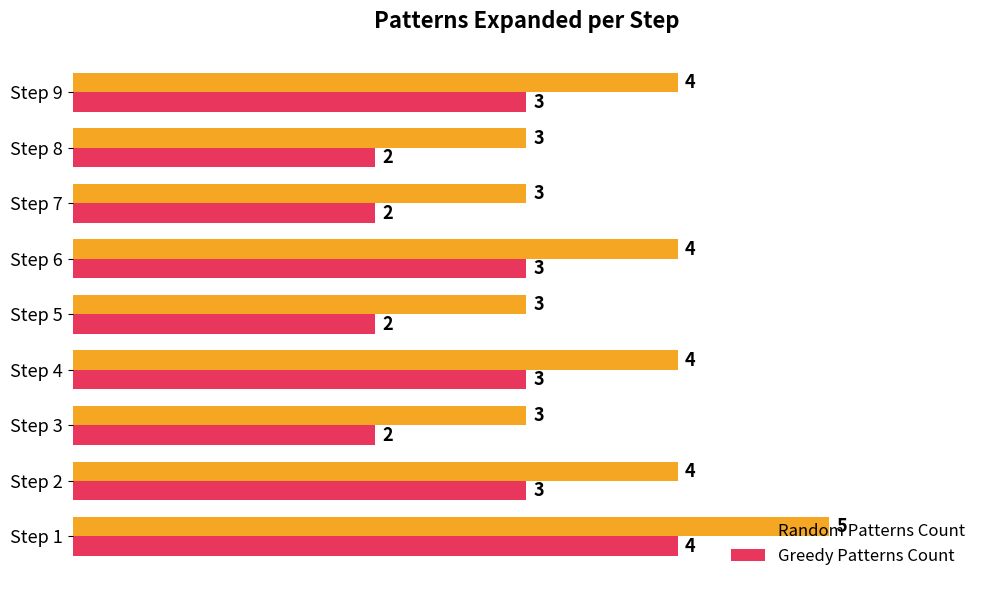

How many data points does each series have?

9